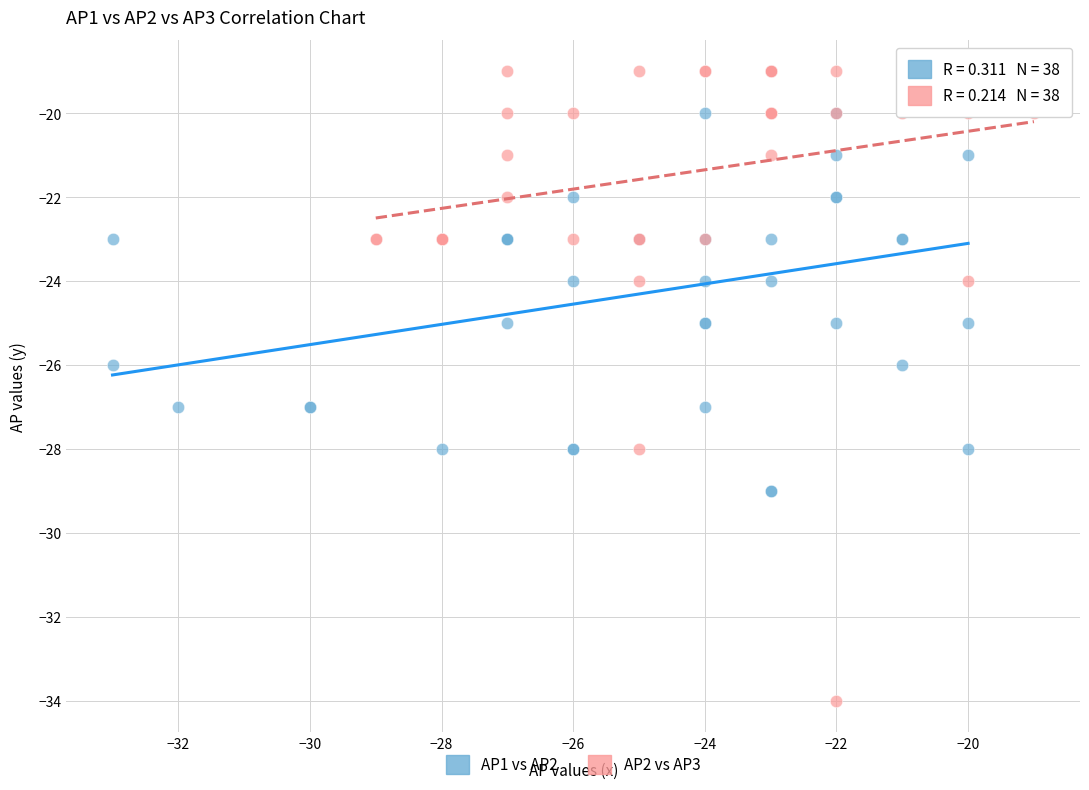

Which series has the largest Y range (max minus min)?

AP2 vs AP3